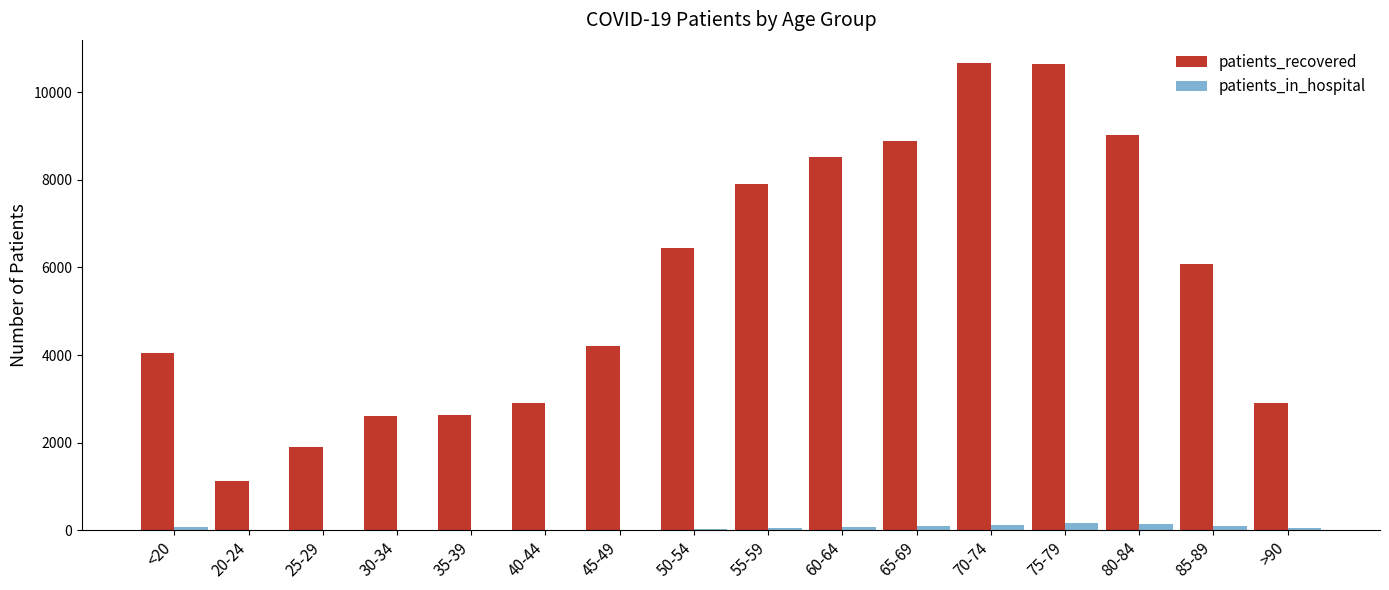

Is the value of patients_recovered at 80-84 greater than the value of patients_in_hospital at 35-39?

Yes